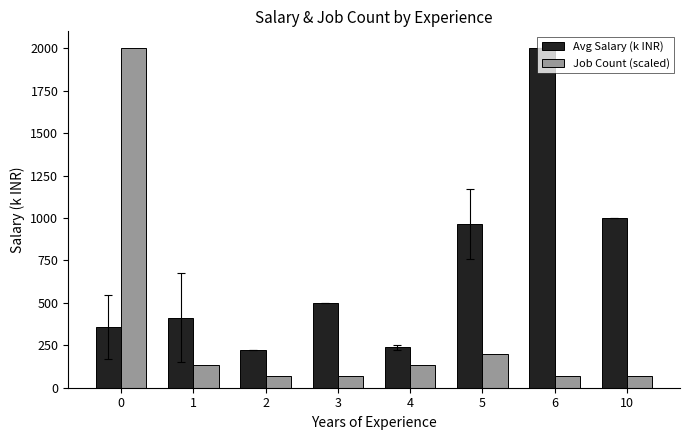

Which series has the largest range (max minus min)?

Job Count (scaled)